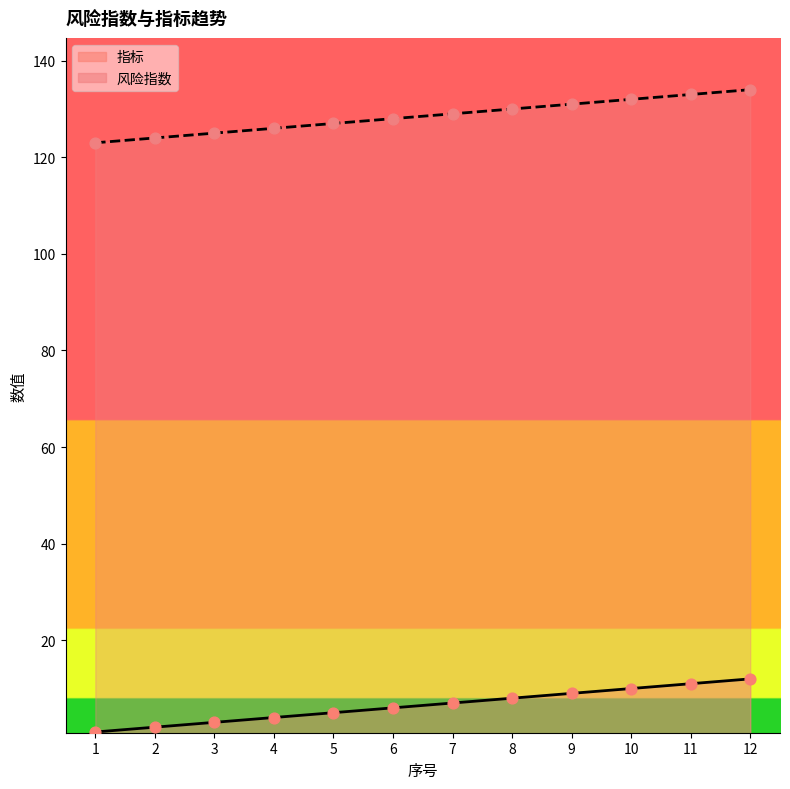

Which series reaches the minimum Y coordinate?

指标